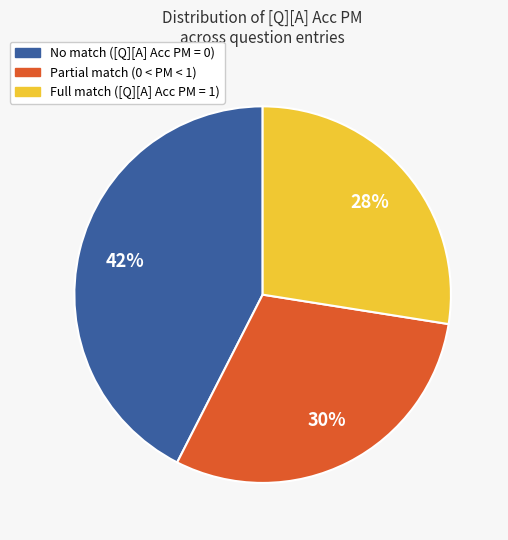

Does any single category account for the majority?

No